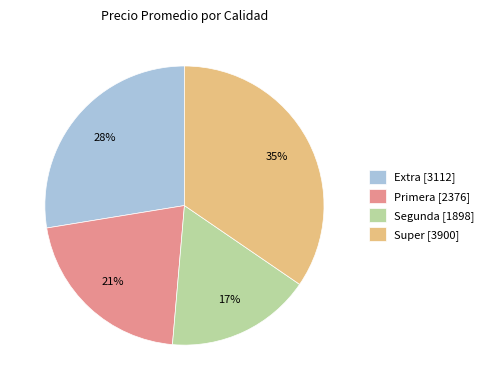

Which has a higher value, Primera [2376] or Extra [3112]?

Extra [3112]